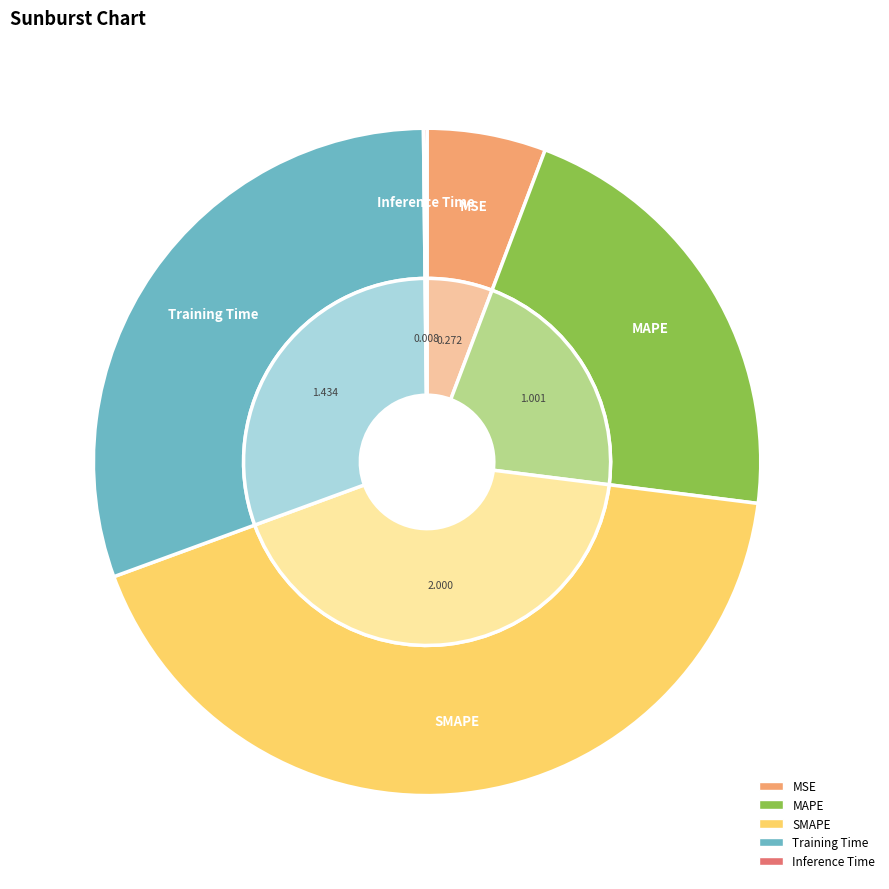

To the nearest percent, what portion does Training Time represent?

30%